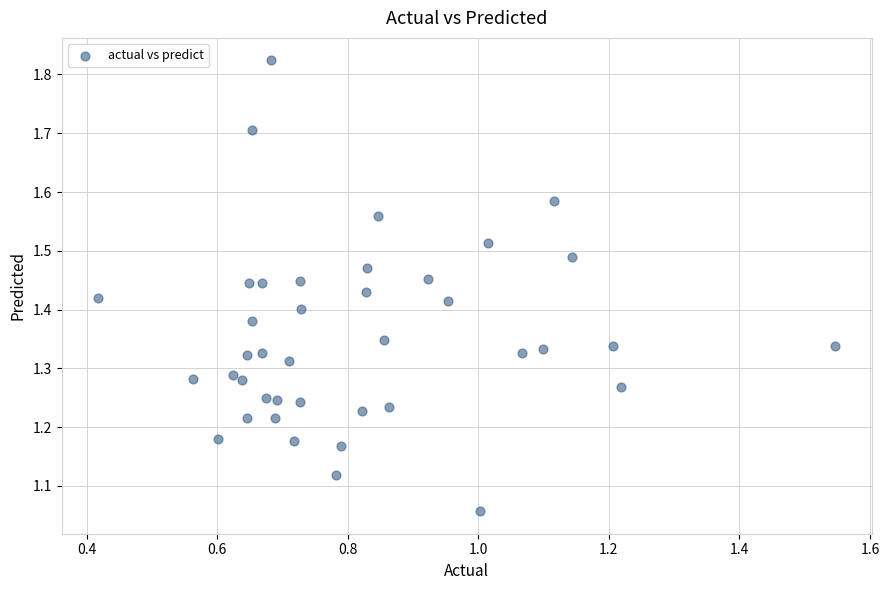

What is the range of Y values (max minus min)?

0.8